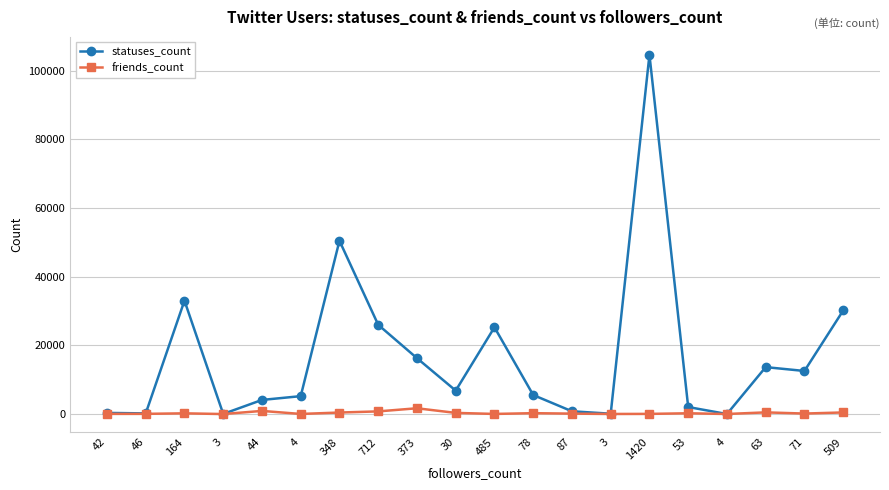

What are all the series names shown in the legend?

statuses_count, friends_count